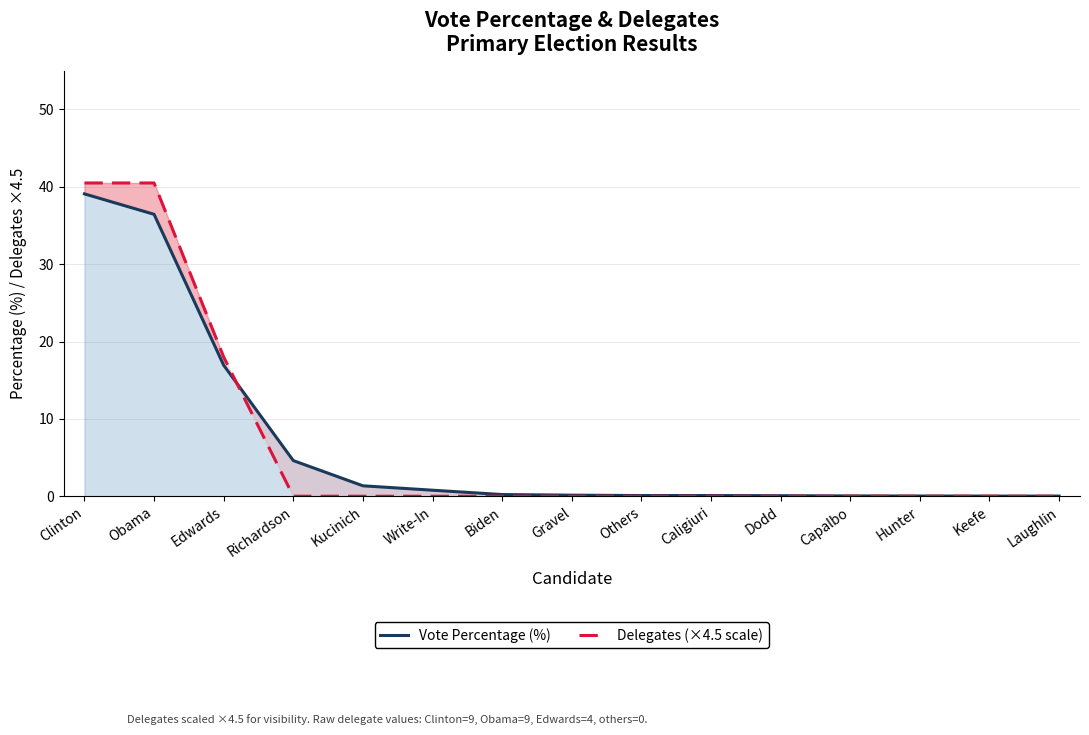

Reading right to left, list all the values displayed in this chart.

Vote Percentage (%): Laughlin=0.0	Keefe=0.0	Hunter=0.0	Capalbo=0.0	Dodd=0.1	Caligiuri=0.1	Others=0.1	Gravel=0.1	Biden=0.2	Write-In=0.8	Kucinich=1.4	Richardson=4.6	Edwards=16.9	Obama=36.5	Clinton=39.1
Delegates (×4.5 scale): Laughlin=0.0	Keefe=0.0	Hunter=0.0	Capalbo=0.0	Dodd=0.0	Caligiuri=0.0	Others=0.0	Gravel=0.0	Biden=0.0	Write-In=0.0	Kucinich=0.0	Richardson=0.0	Edwards=18.0	Obama=40.5	Clinton=40.5